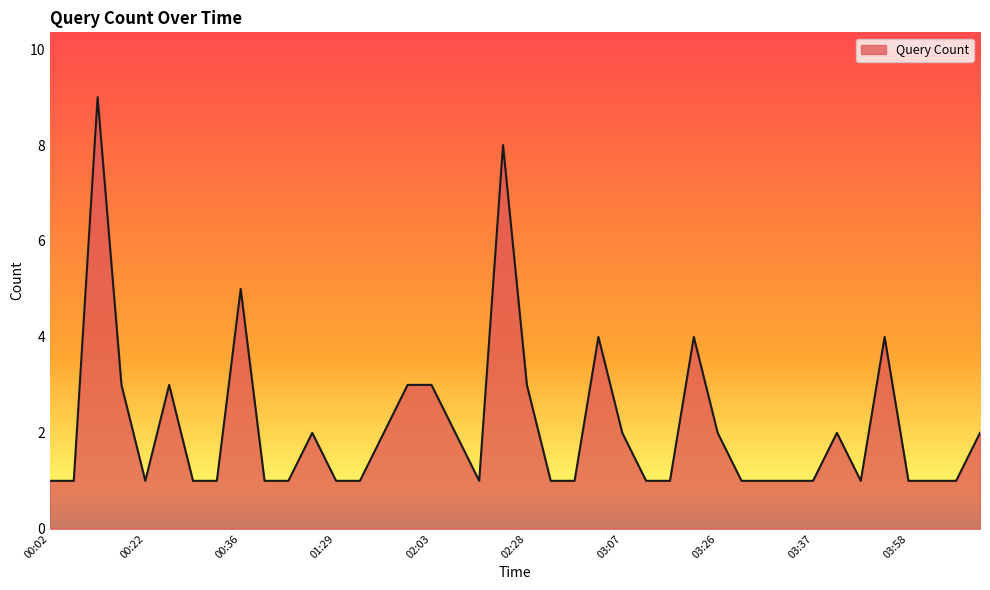

How many series are shown in this chart?

1